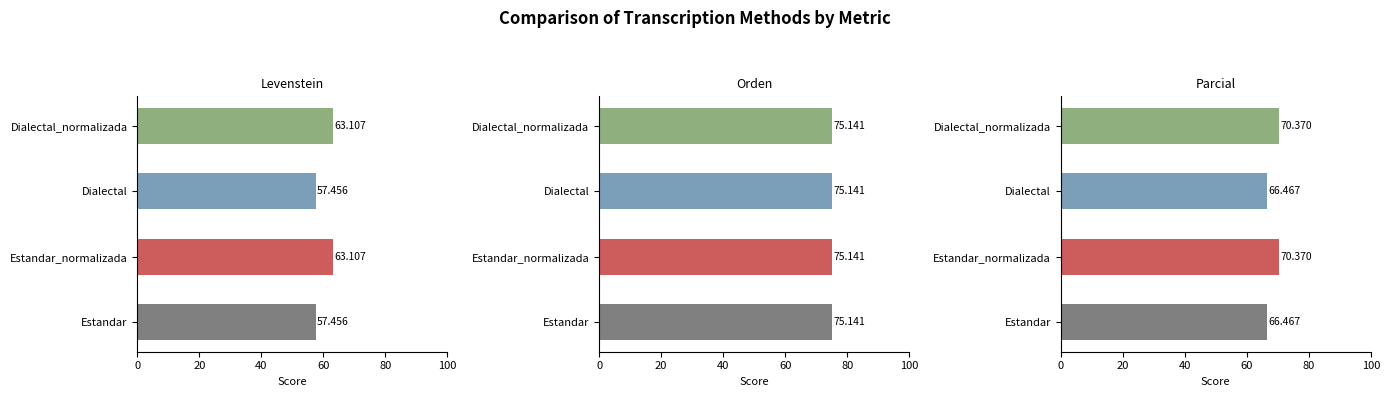

At how many categories does at least one series exceed 47?

4